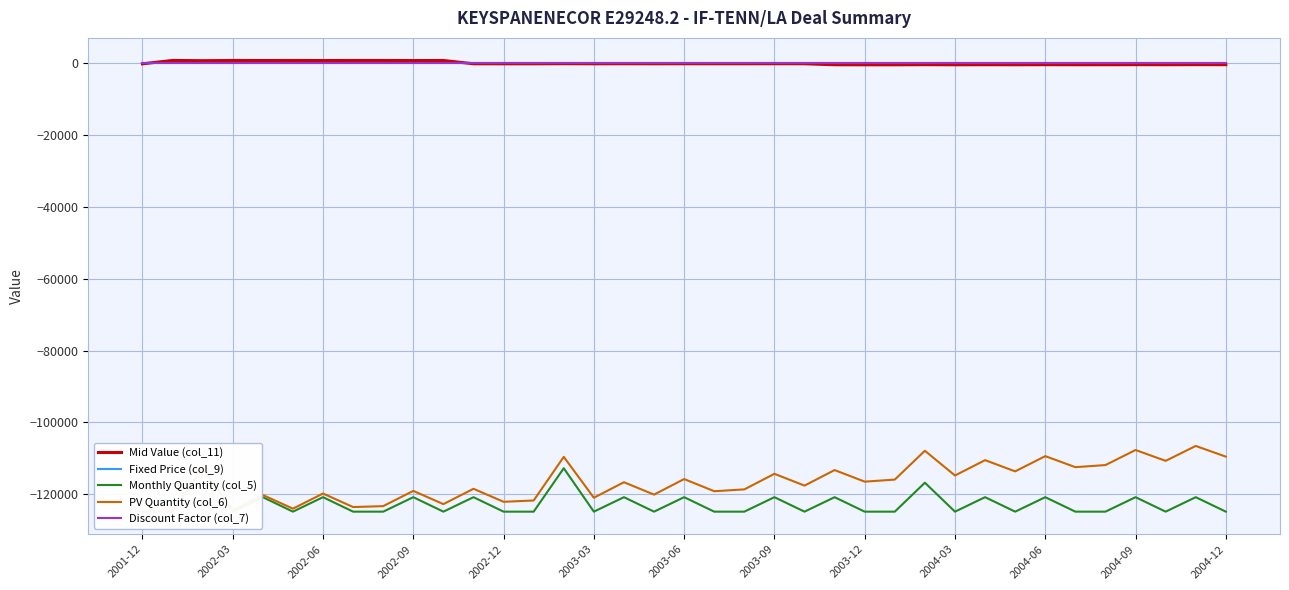

At how many categories does at least one series exceed -4060?

37